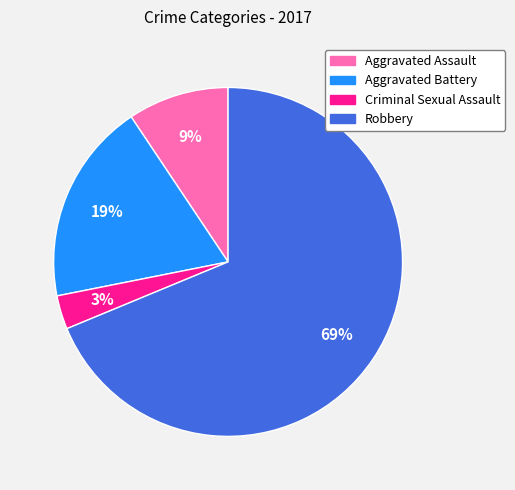

Does Robbery represent more than half of the total?

Yes